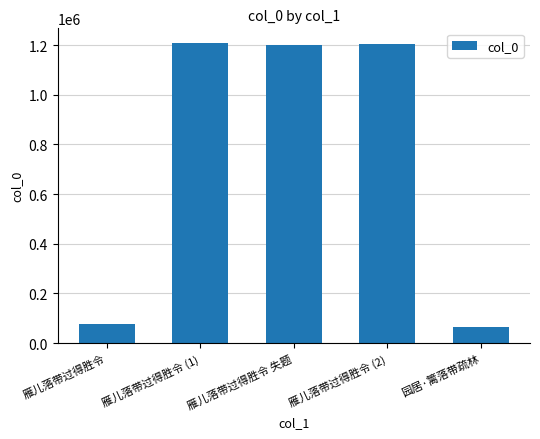

What is the value of the 5th bar from the left?

66014